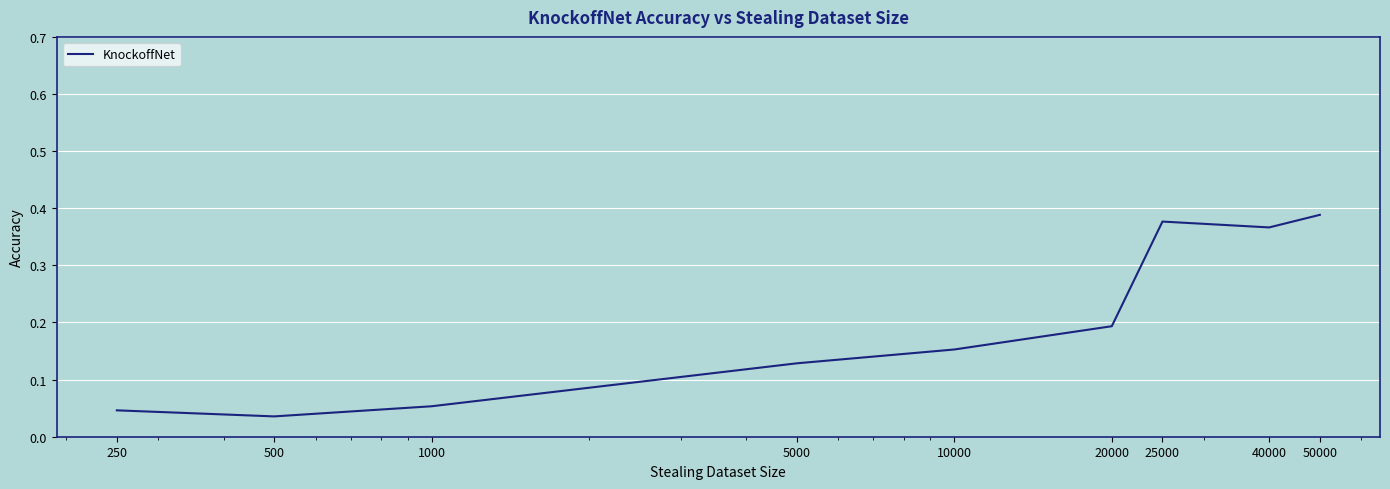

At which category does the chart reach its minimum across all series?

500